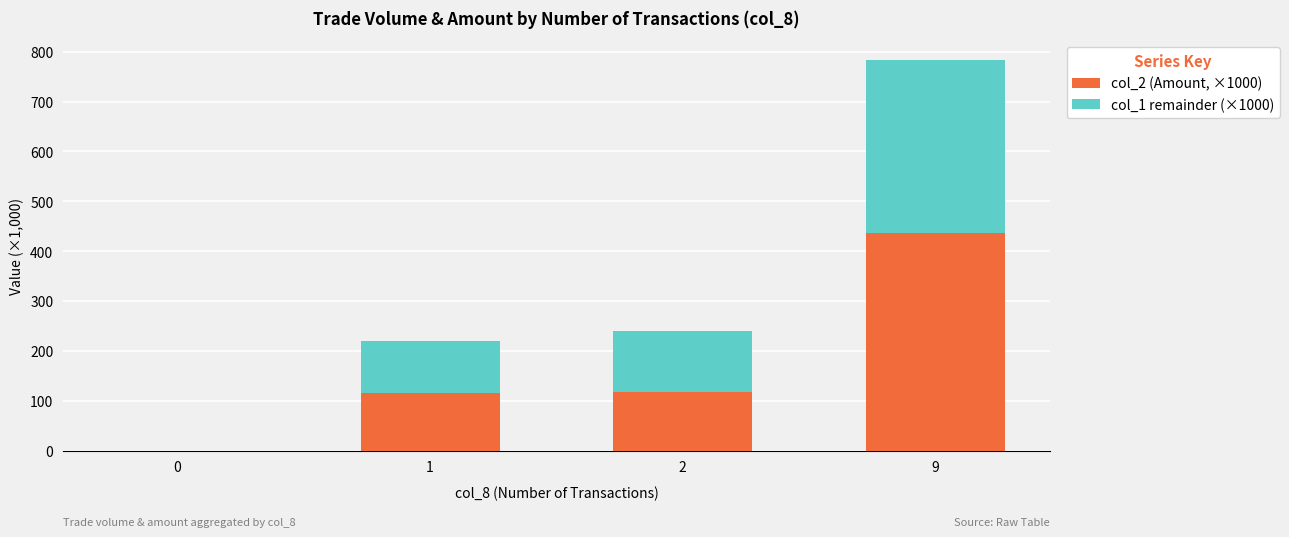

What is the sum of the col_2 (Amount, ×1000) values at 2 and 1?

236.6